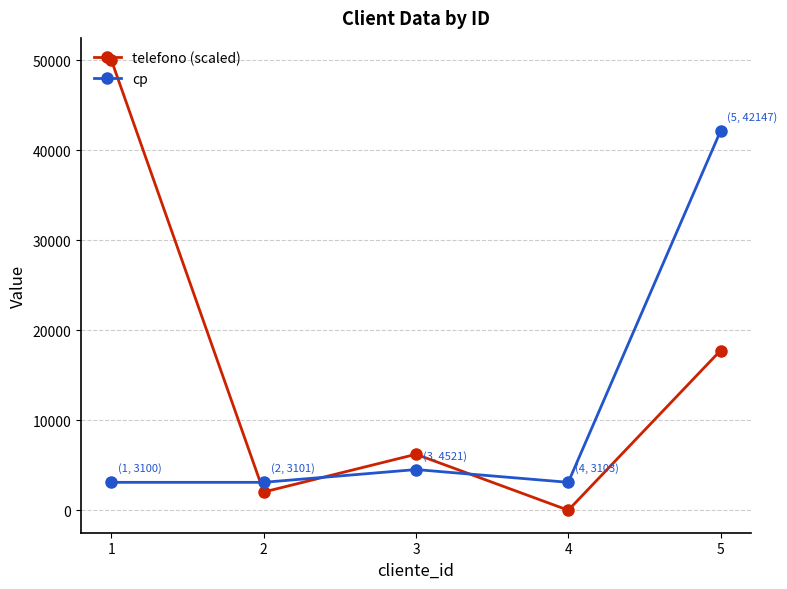

Does the chart display data point markers on the line(s)?

Yes